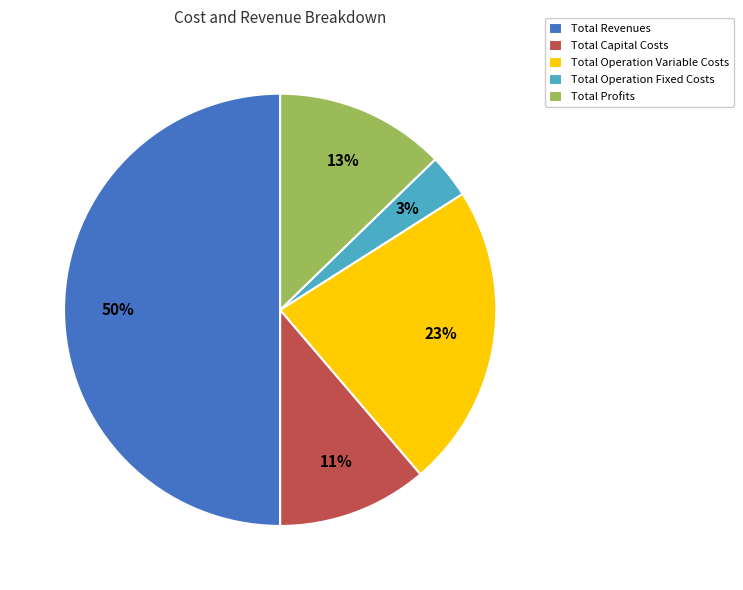

Is Total Operation Fixed Costs the majority of the pie?

No